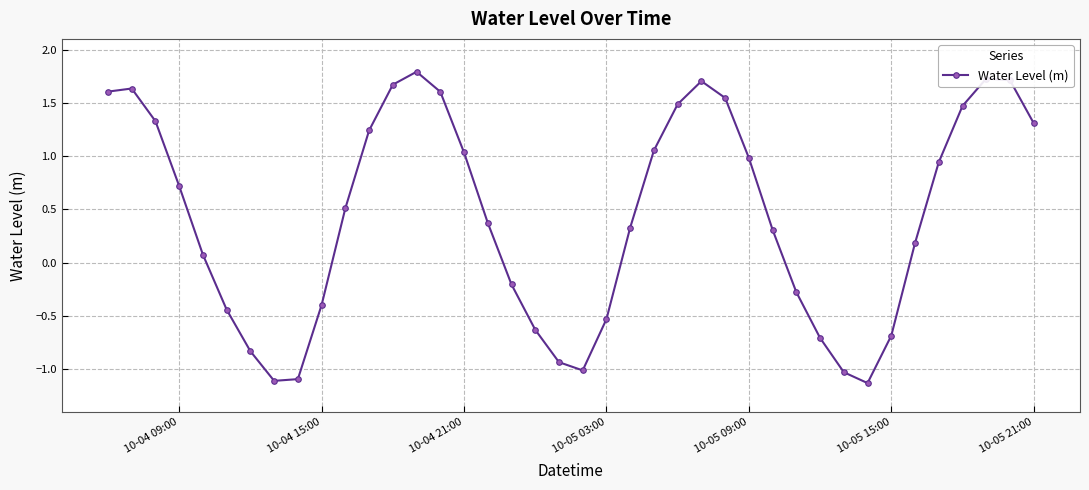

What is the difference between the second highest and minimum values?

2.9